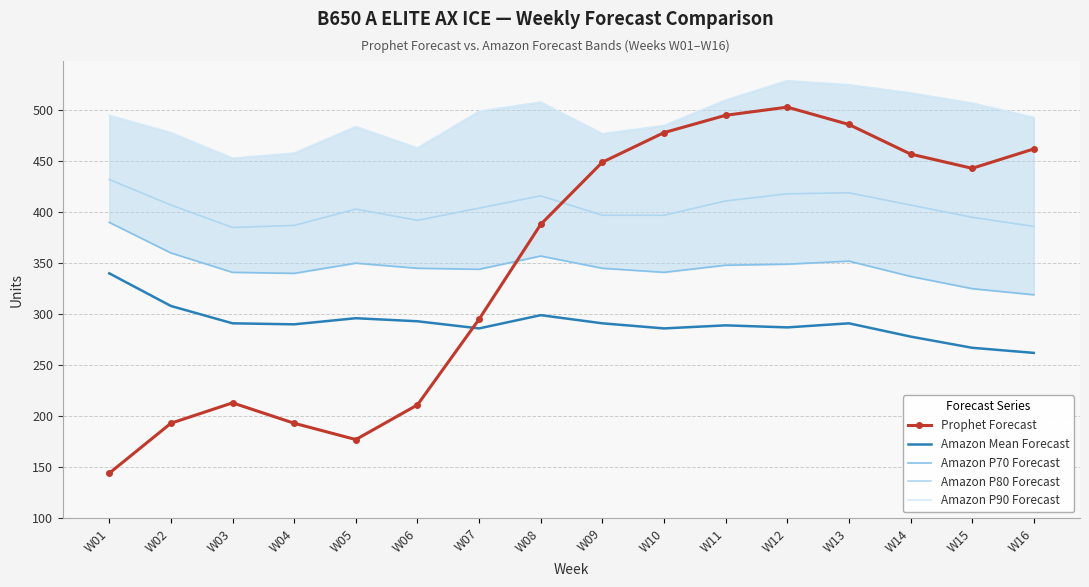

At which category is the sum across all series the highest?

W12